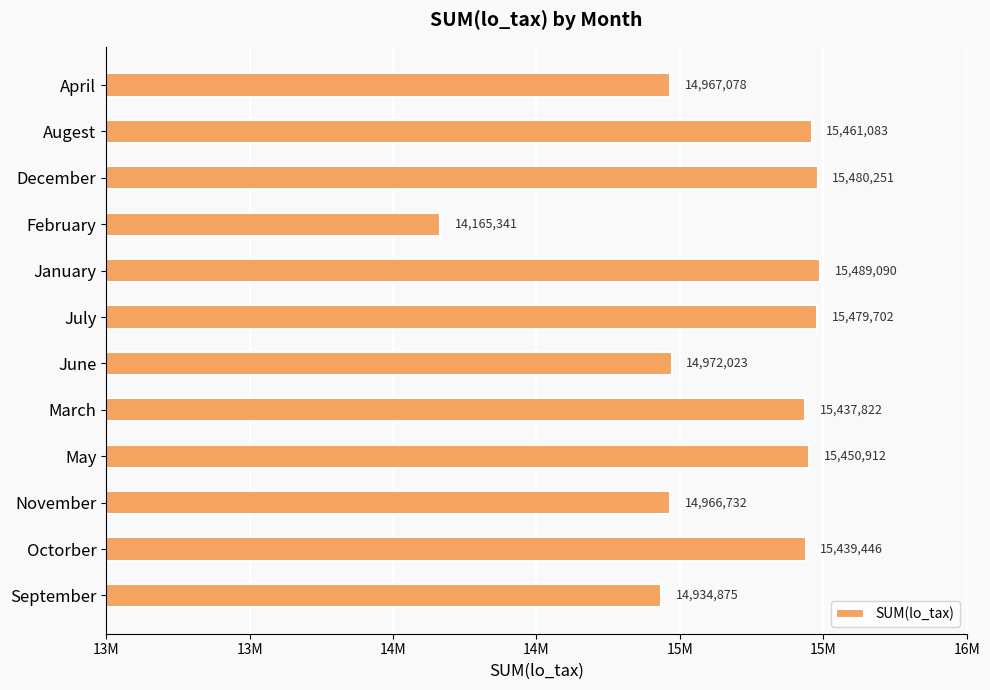

Count the number of values greater than 15439446.

5